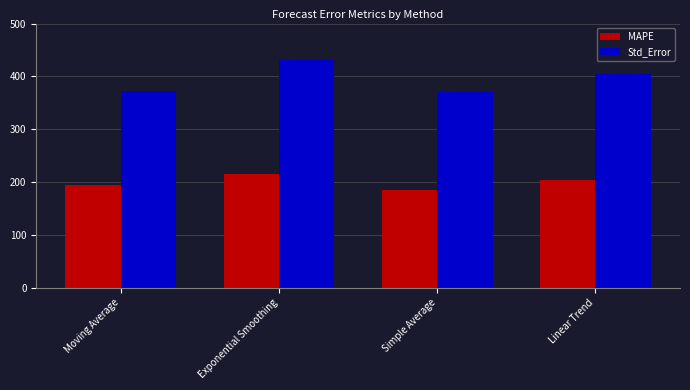

The value of MAPE at Exponential Smoothing is 342.6. True or false?

False